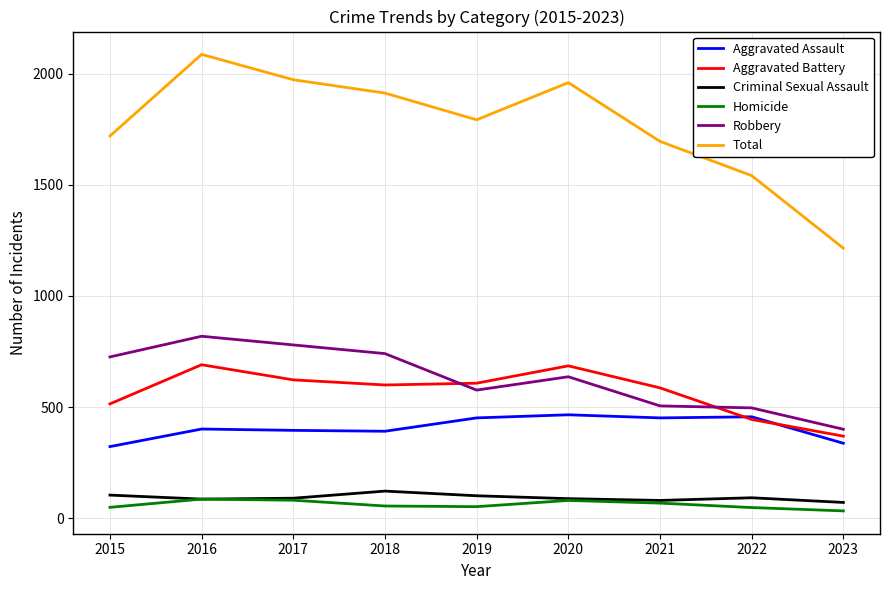

The Aggravated Assault series shows 466 at 2020. True or false?

True